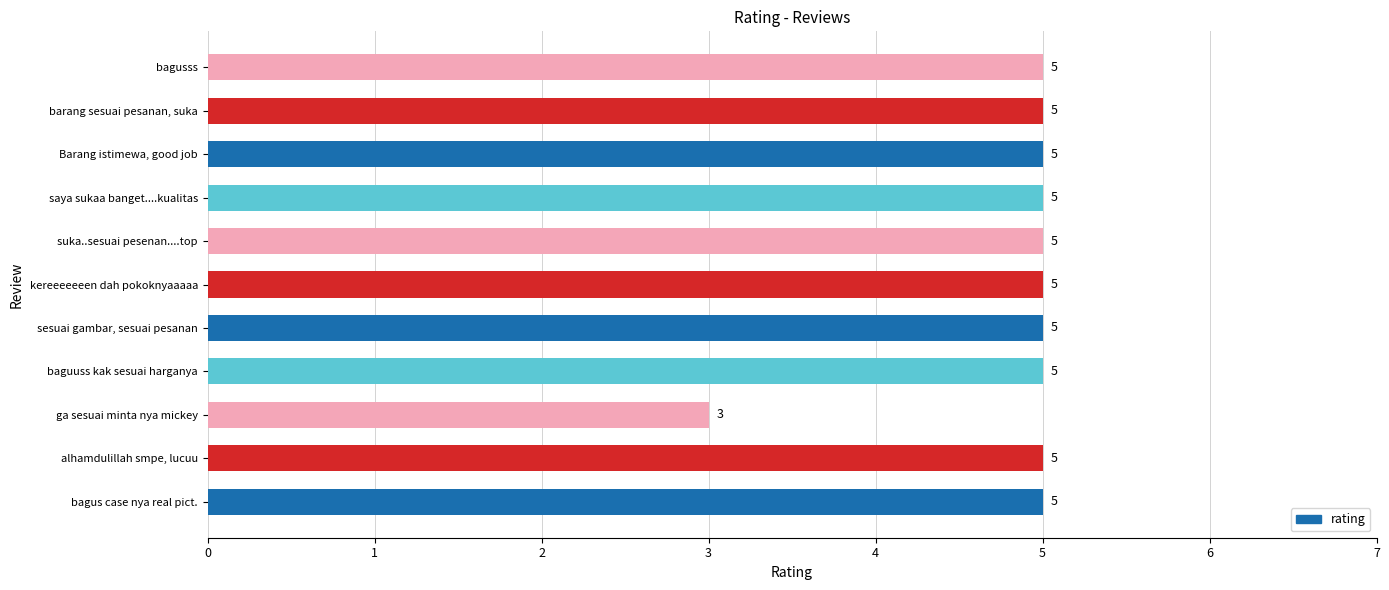

What value does the data have at kereeeeeeen dah pokoknyaaaaa?

5